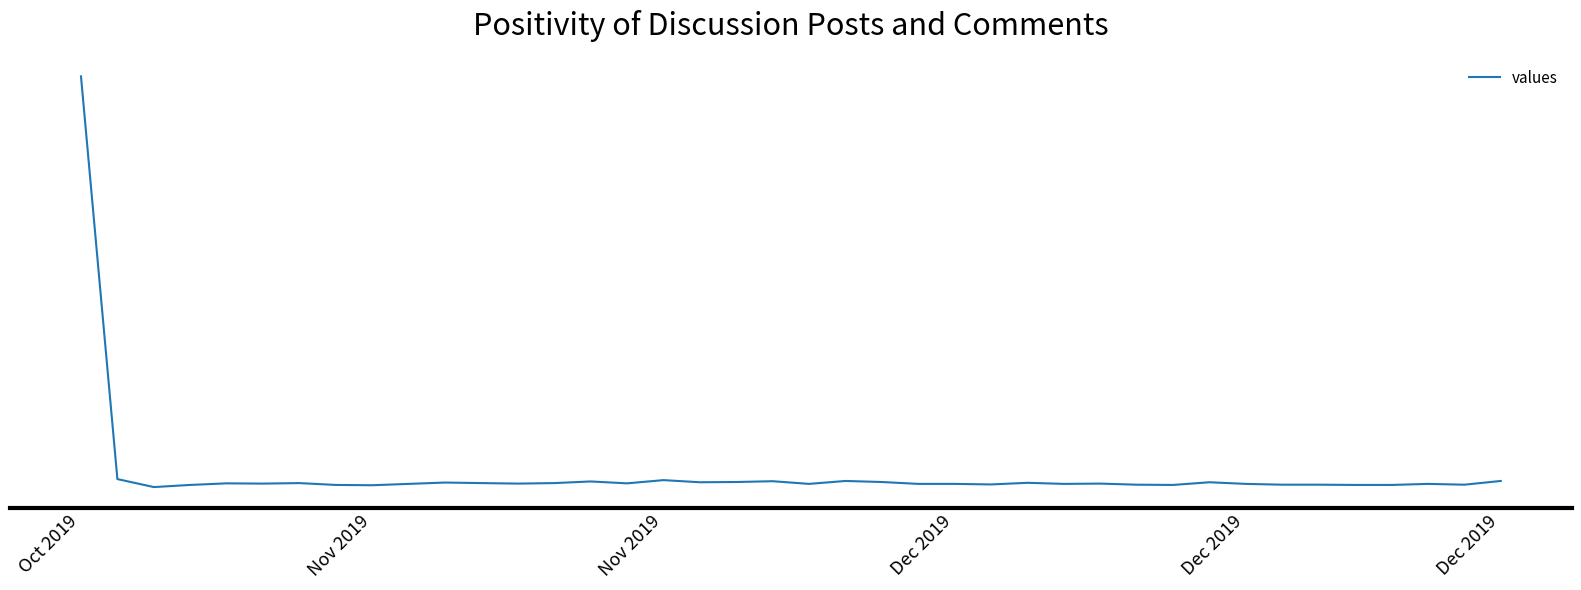

True or false: the data has more than 0 interior local peaks.

True